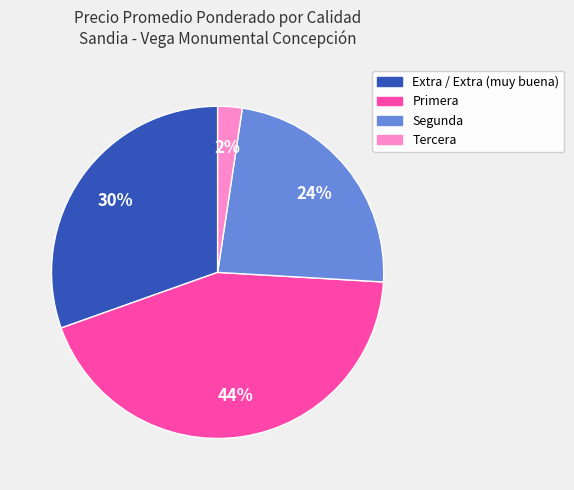

Does any single category account for the majority?

No